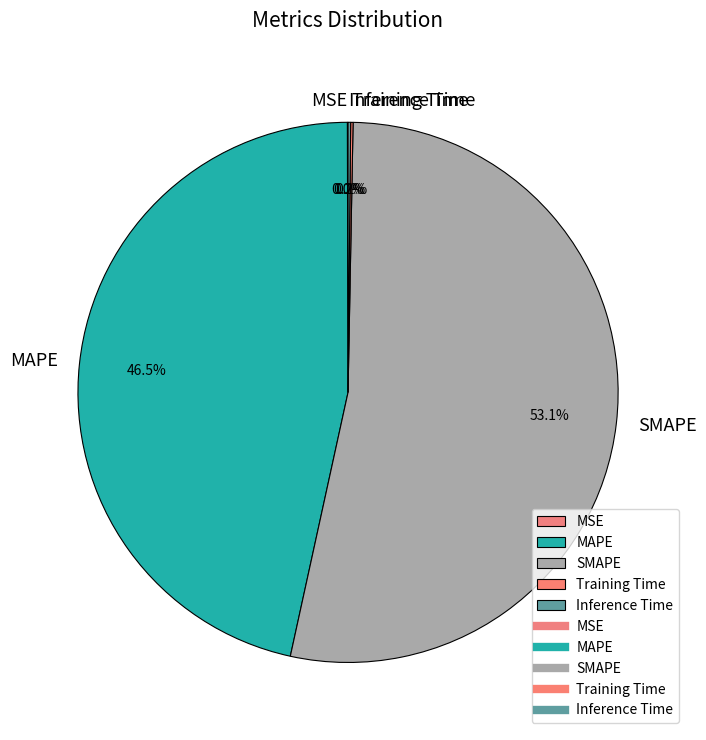

Does any single category account for the majority?

Yes